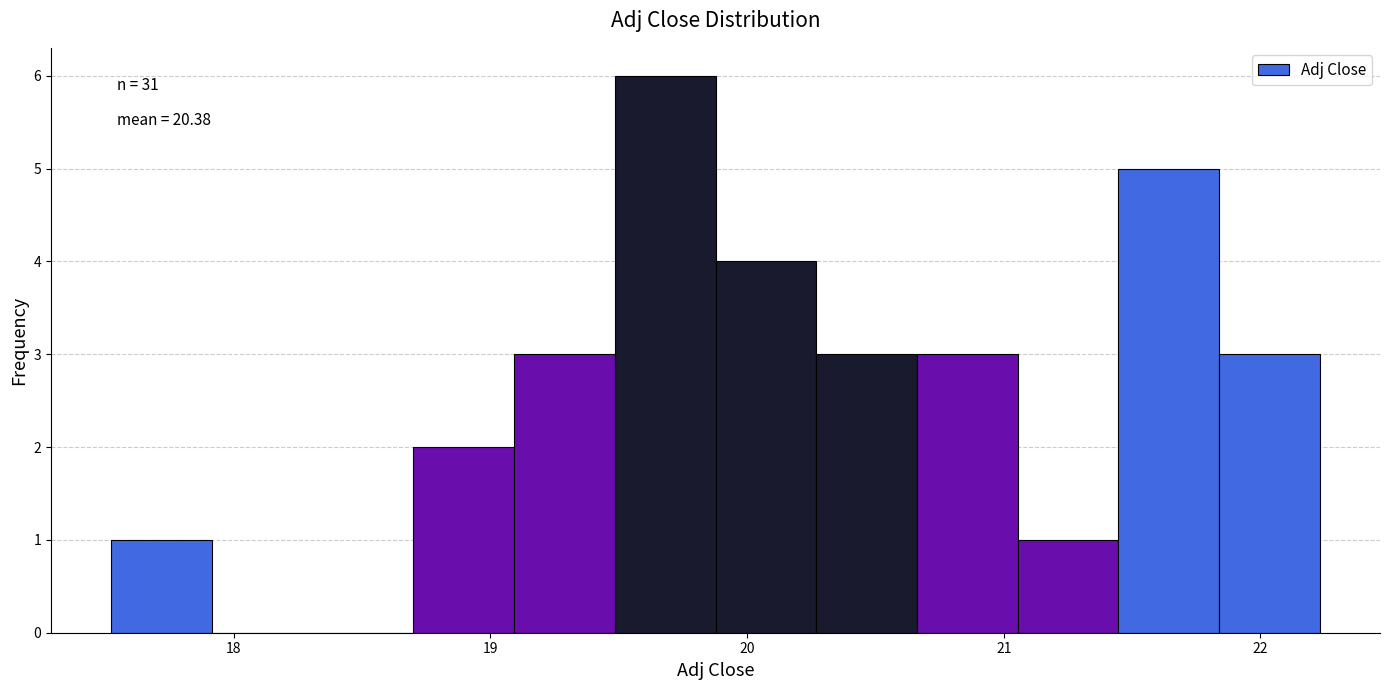

Read against the x-axis, roughly where is the centre of the tallest bar?

19.7